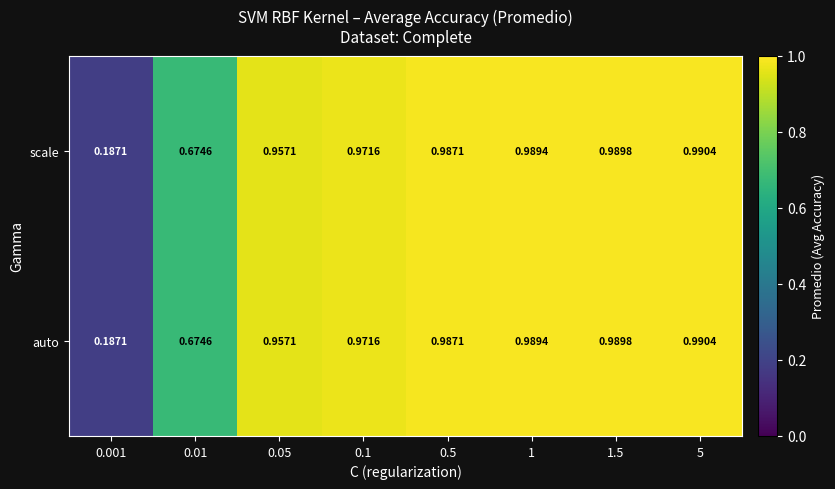

At which category is the sum across all series the highest?

5